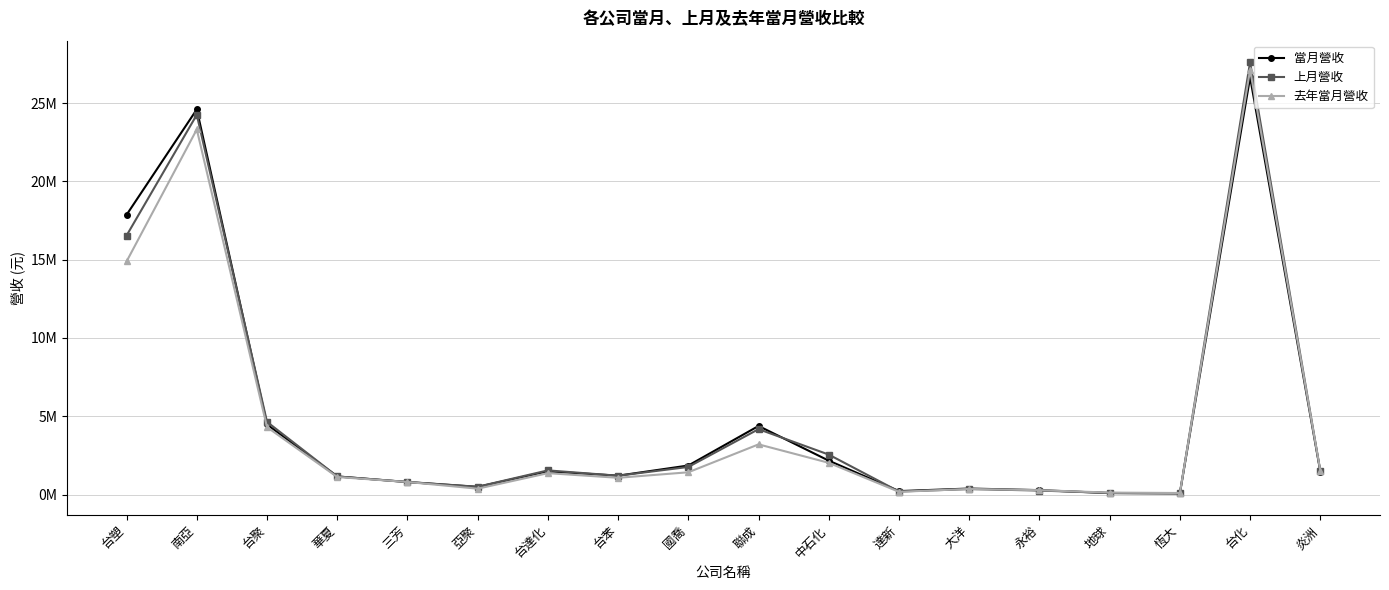

At which label is 上月營收 closest to 13843233?

台塑